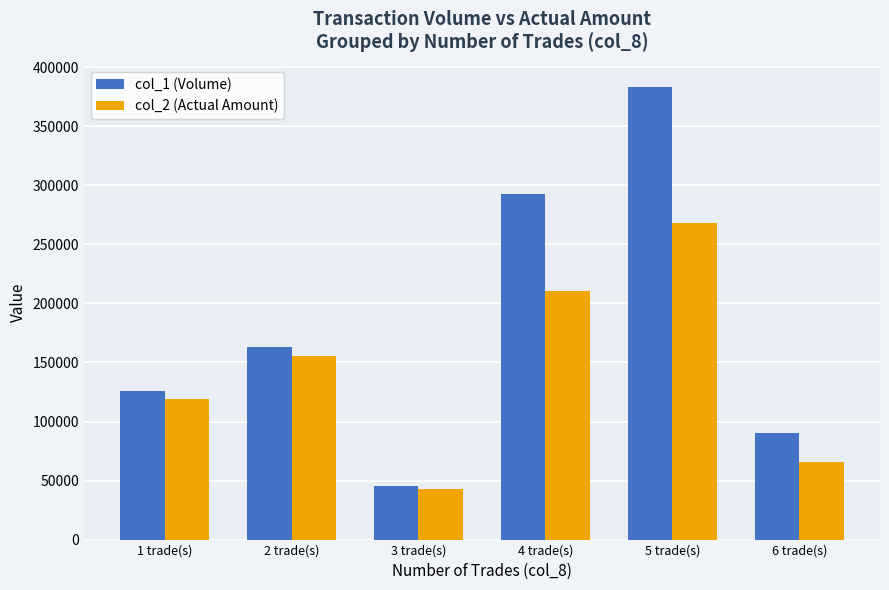

What are all the series names shown in the legend?

col_1 (Volume), col_2 (Actual Amount)